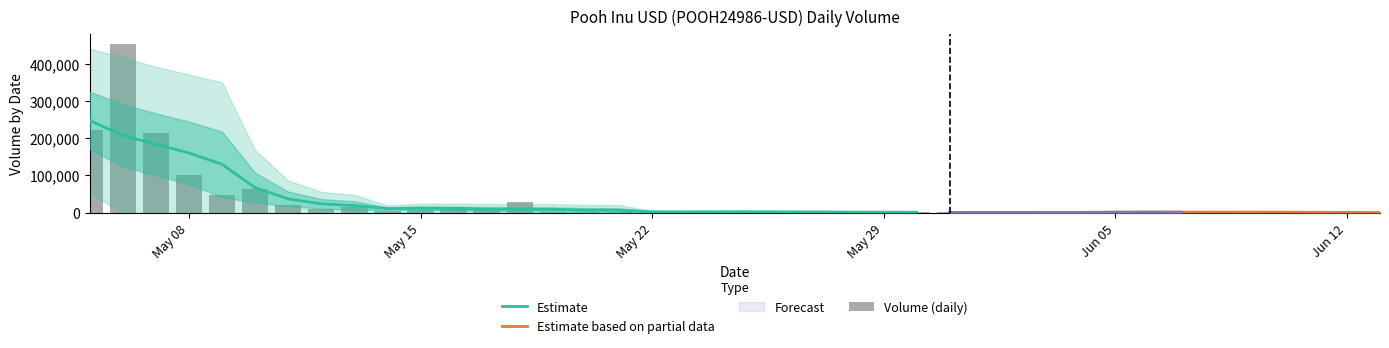

Rank the categories by value from lowest to highest.

2023-06-12, 2023-06-06, 2023-06-02, 2023-06-01, 2023-06-10, 2023-06-04, 2023-06-05, 2023-05-30, 2023-06-13, 2023-05-25, 2023-05-29, 2023-06-11, 2023-06-03, 2023-05-23, 2023-05-21, 2023-05-28, 2023-05-31, 2023-06-09, 2023-05-26, 2023-05-20, 2023-05-19, 2023-05-14, 2023-06-08, 2023-06-07, 2023-05-22, 2023-05-27, 2023-05-24, 2023-05-17, 2023-05-15, 2023-05-12, 2023-05-13, 2023-05-16, 2023-05-11, 2023-05-18, 2023-05-09, 2023-05-10, 2023-05-08, 2023-05-07, 2023-05-05, 2023-05-06